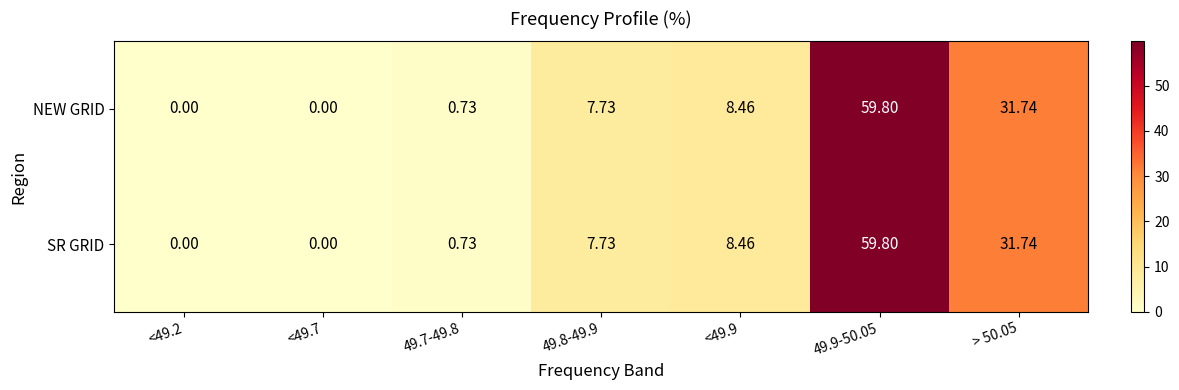

Is the value of SR GRID at 49.8-49.9 greater than the value of NEW GRID at > 50.05?

No